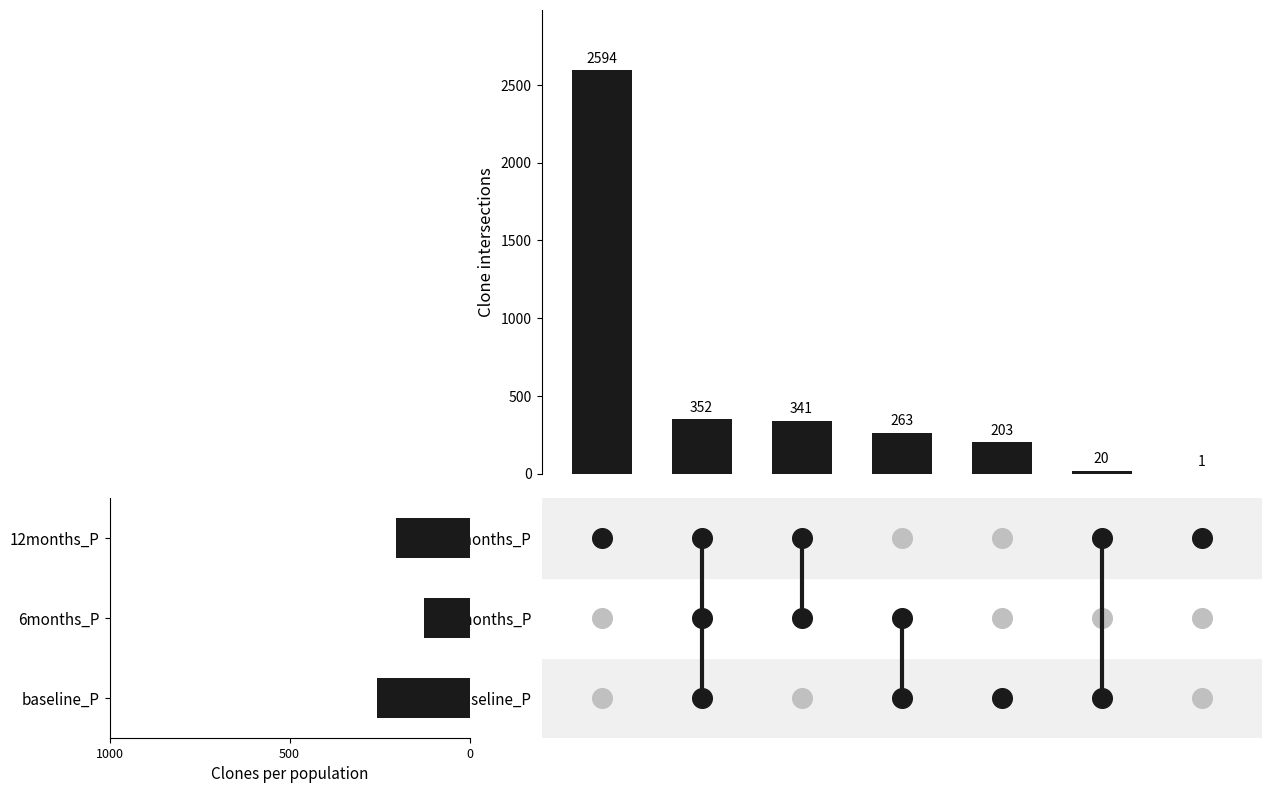

Between 1000 and 500, which is larger?

1000